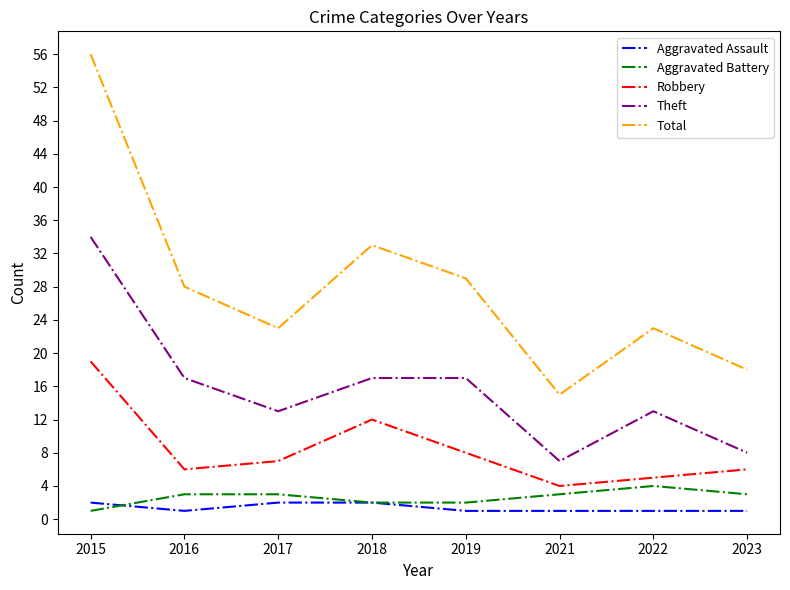

At which category does Total reach its first local peak?

2018